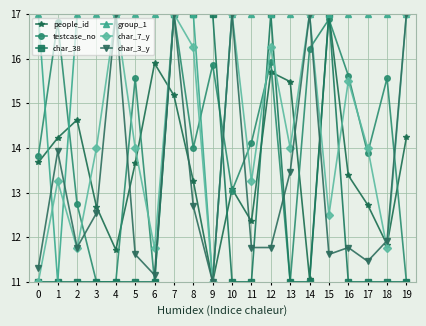

The char_38 series shows 16.8 at 13. True or false?

False